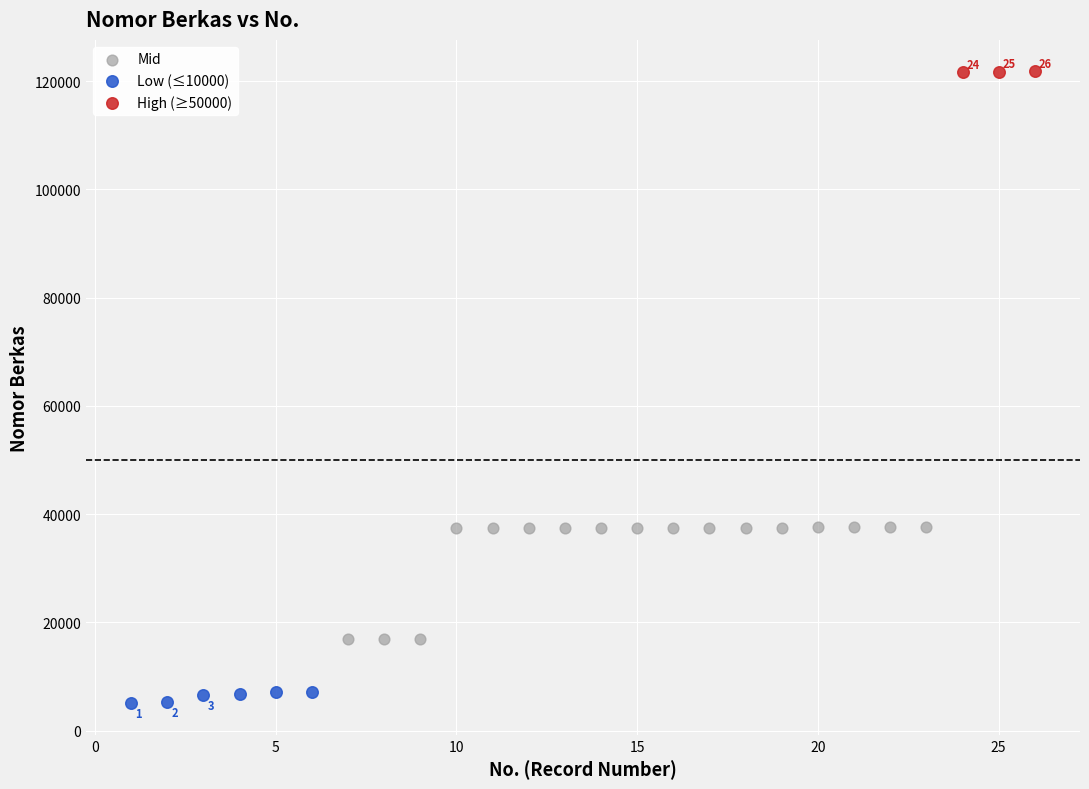

Which series reaches the minimum Y coordinate?

Low (≤10000)